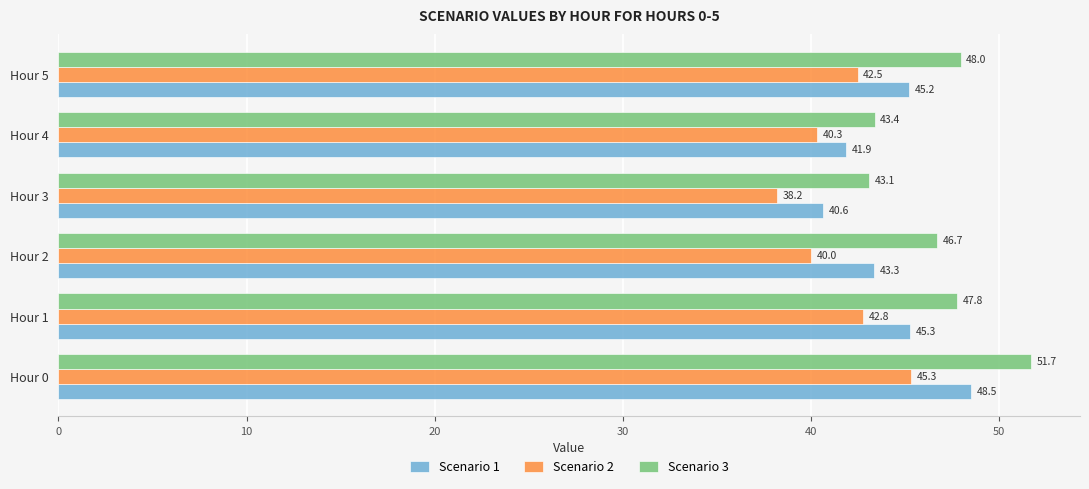

What is the average value of the Scenario 3 series?

46.8